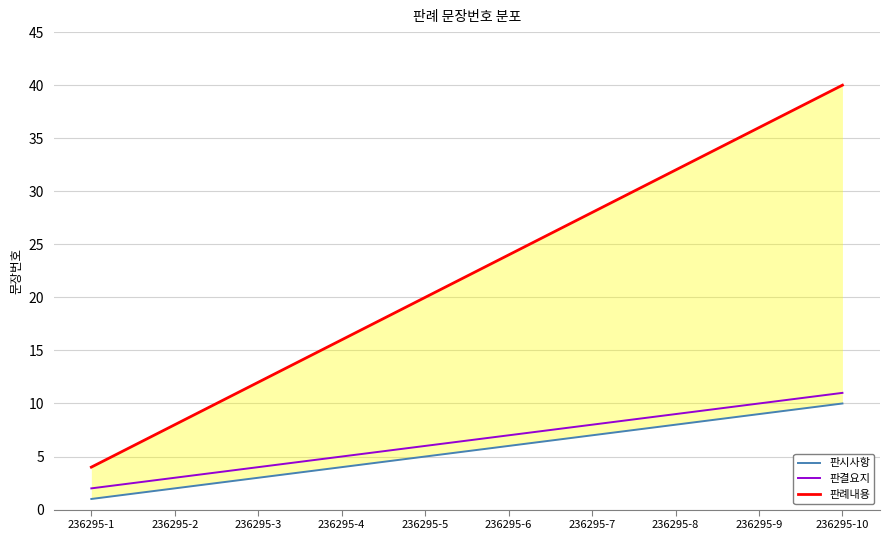

True or false: 판시사항 has a value of 1 at 236295-1.

True